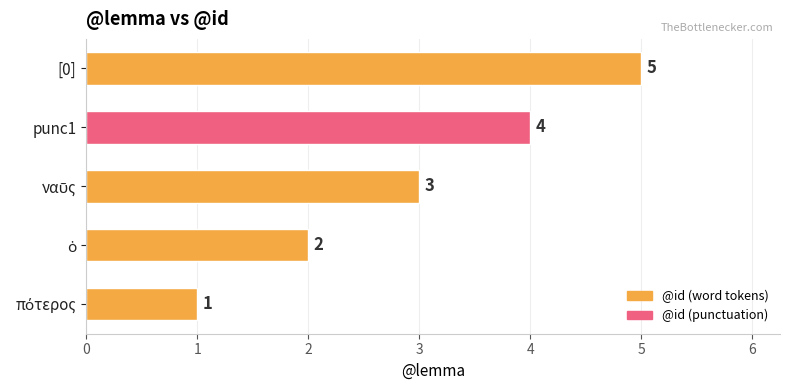

Are the bars horizontal?

Yes